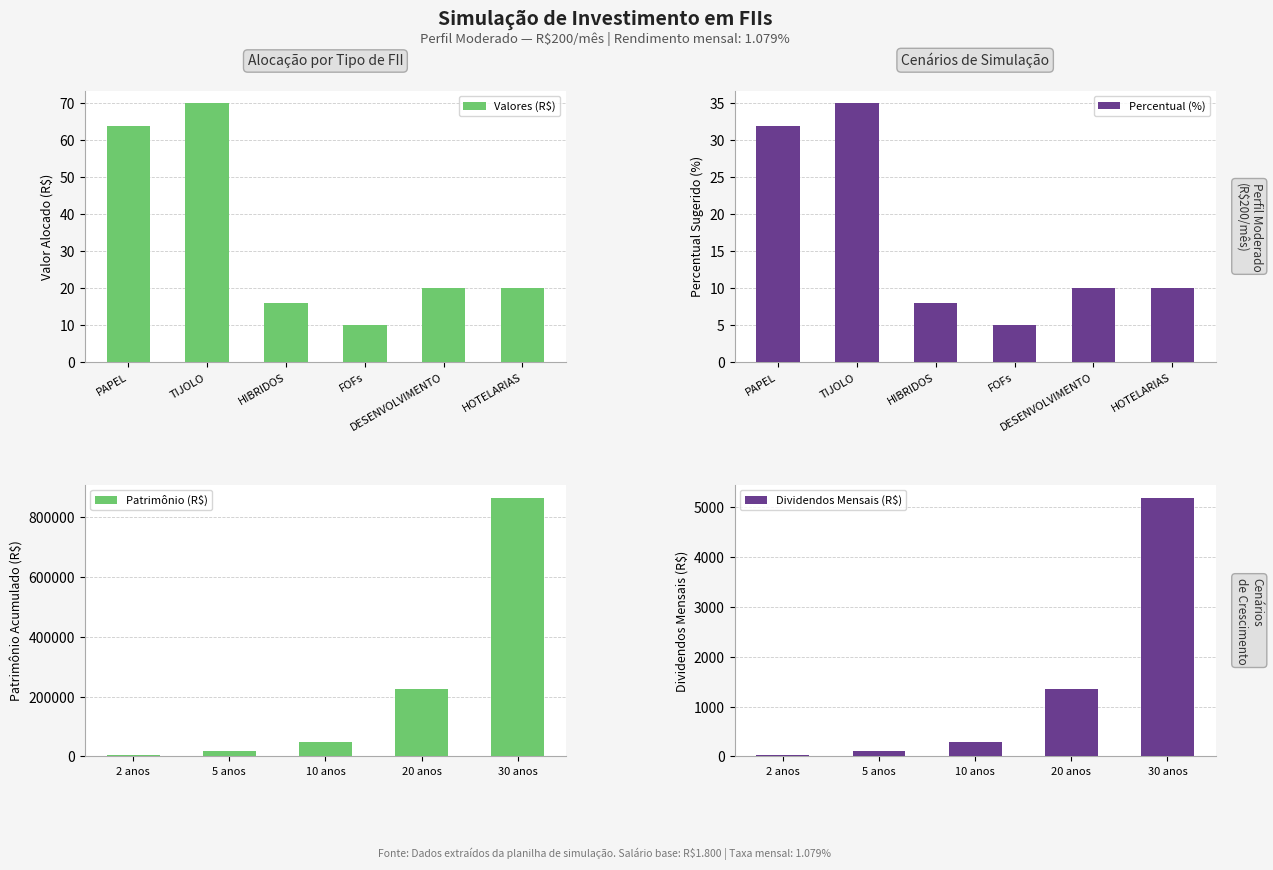

At which label is Valores closest to 20?

DESENVOLVIMENTO